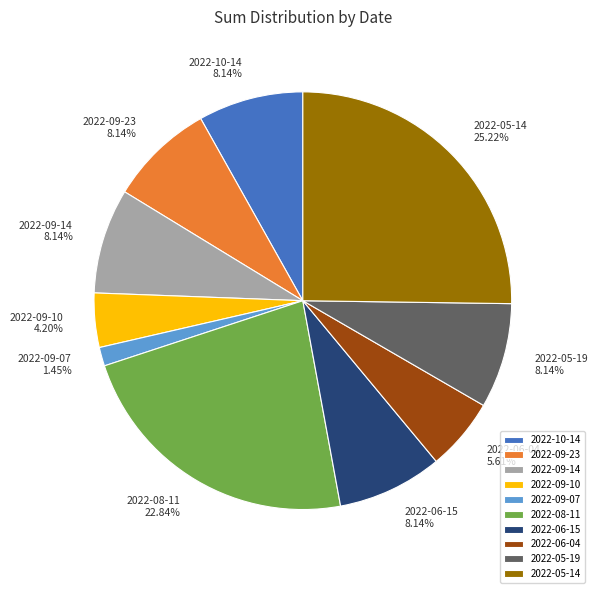

Which slice is the smallest?

2022-09-07